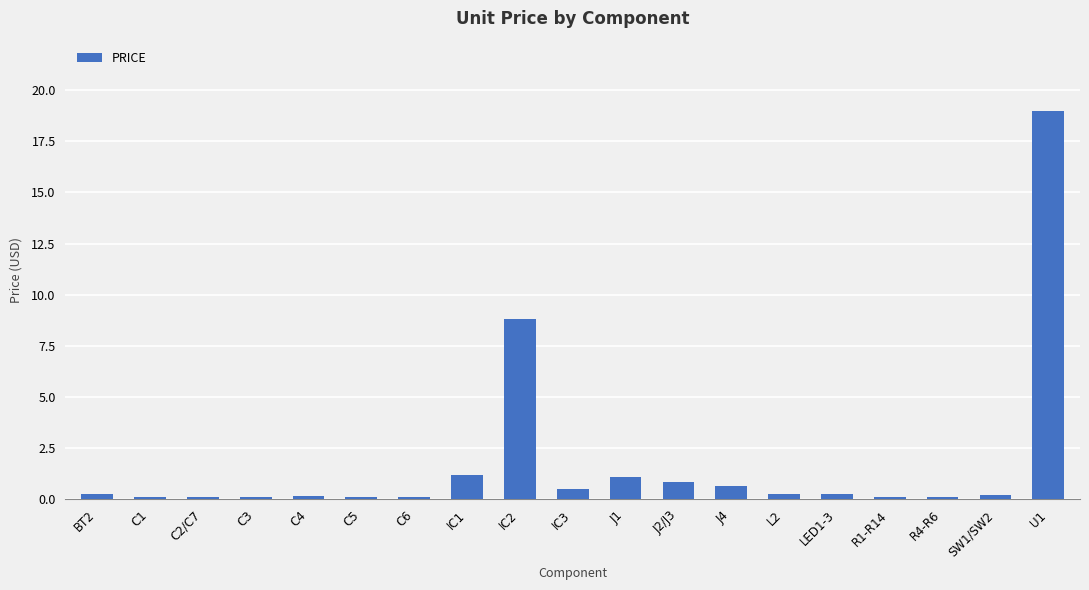

Where is the data nearest to the value 9?

IC2